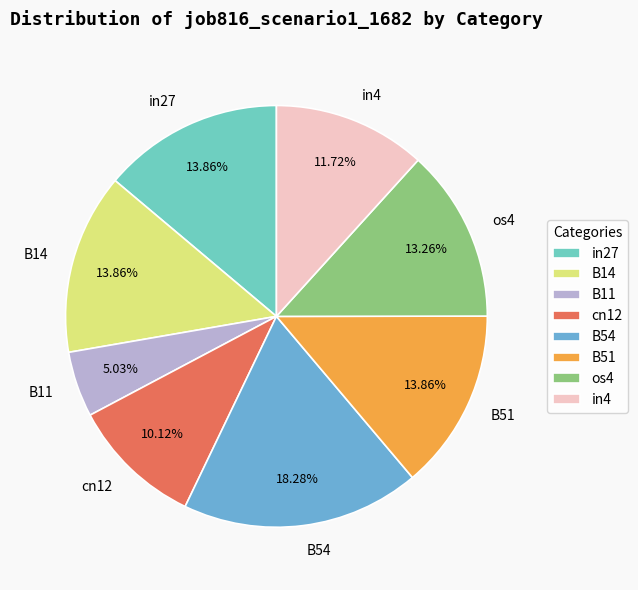

Is it true that in4 is 12% of the pie?

True